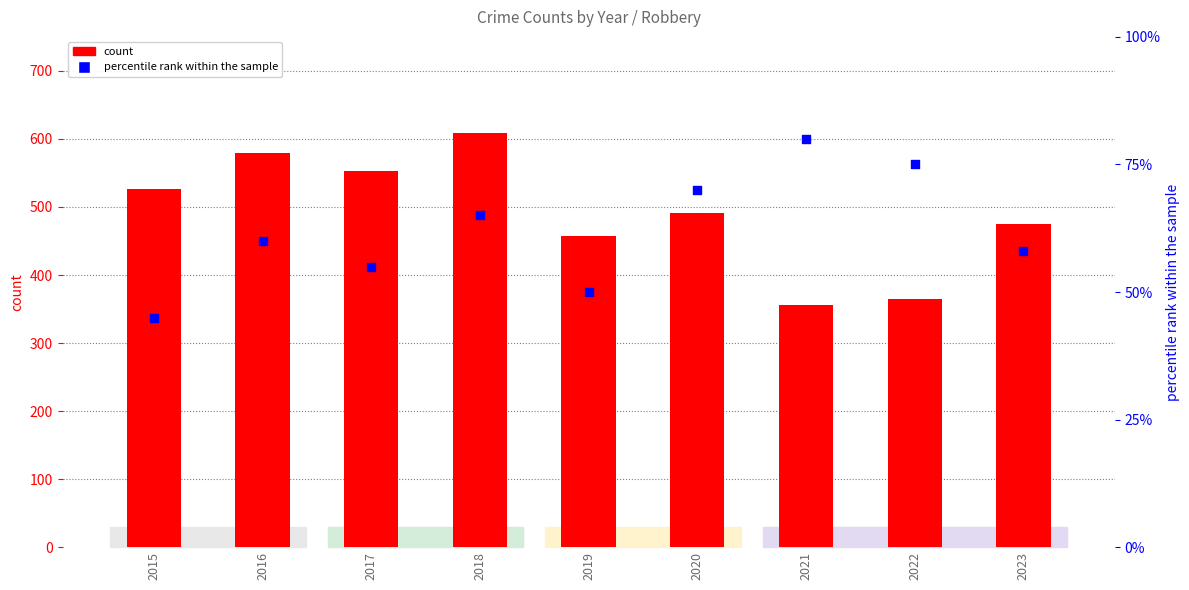

What is the total value across all series at 2016?

639